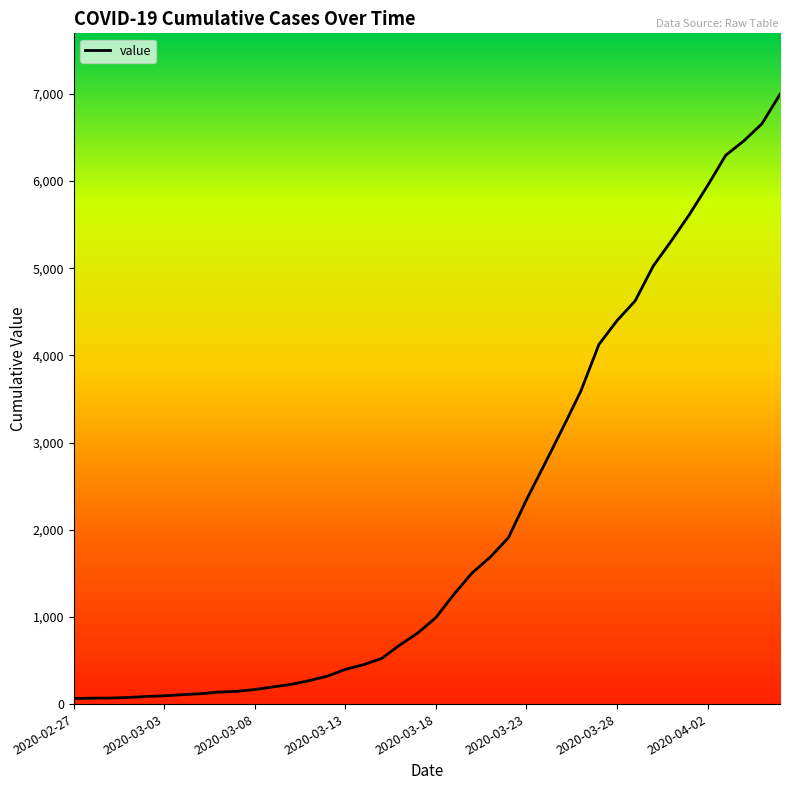

What is the difference between the maximum and minimum values?

6931